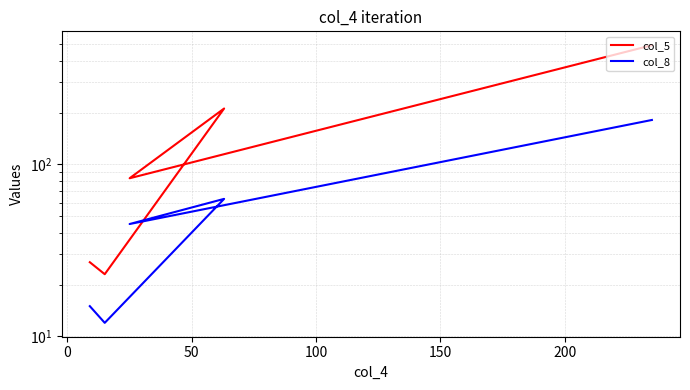

True or false: col_8 has more than 0 interior local peaks.

True